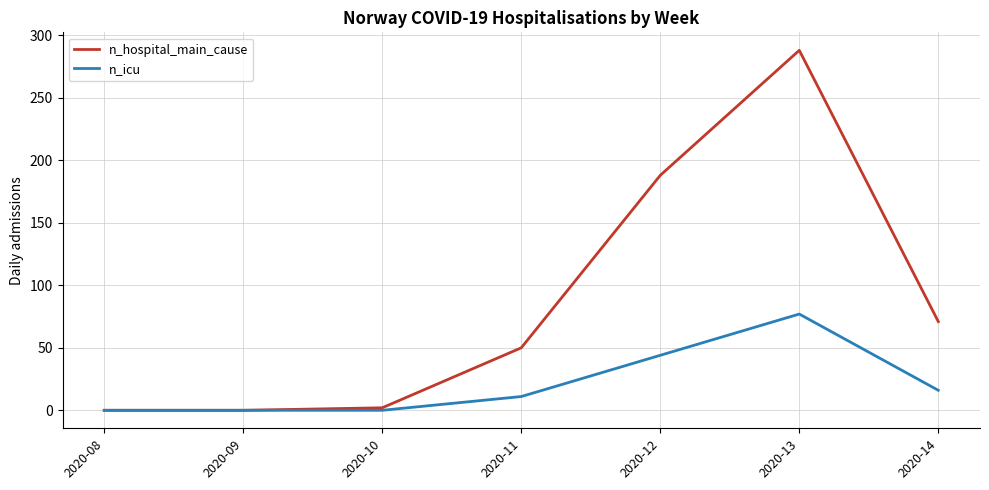

Rank the series by their average value, from lowest to highest.

n_icu, n_hospital_main_cause